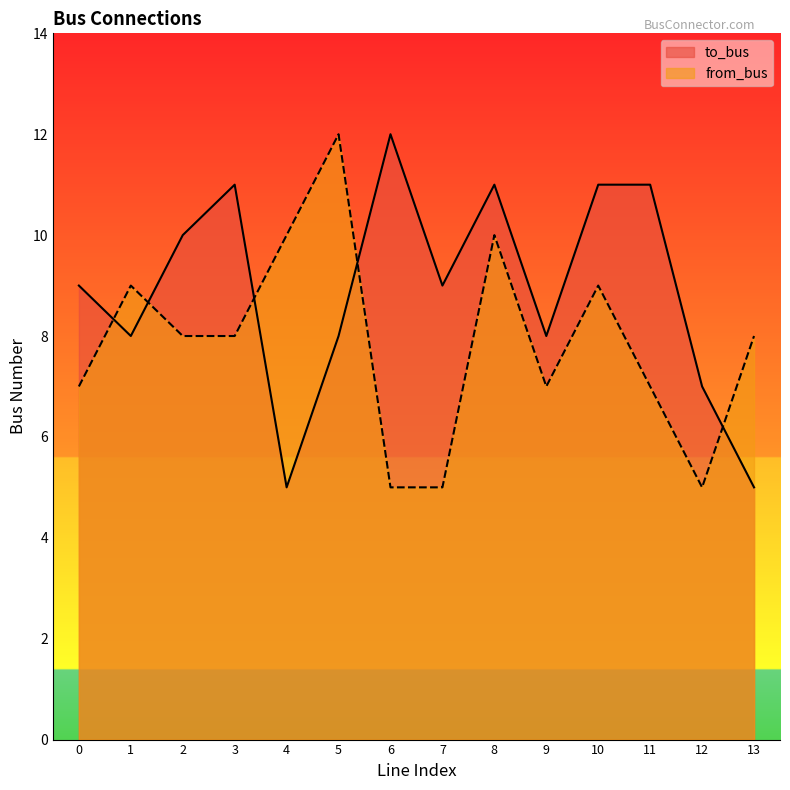

Which series ends up on top after the final intersection of from_bus and to_bus?

from_bus